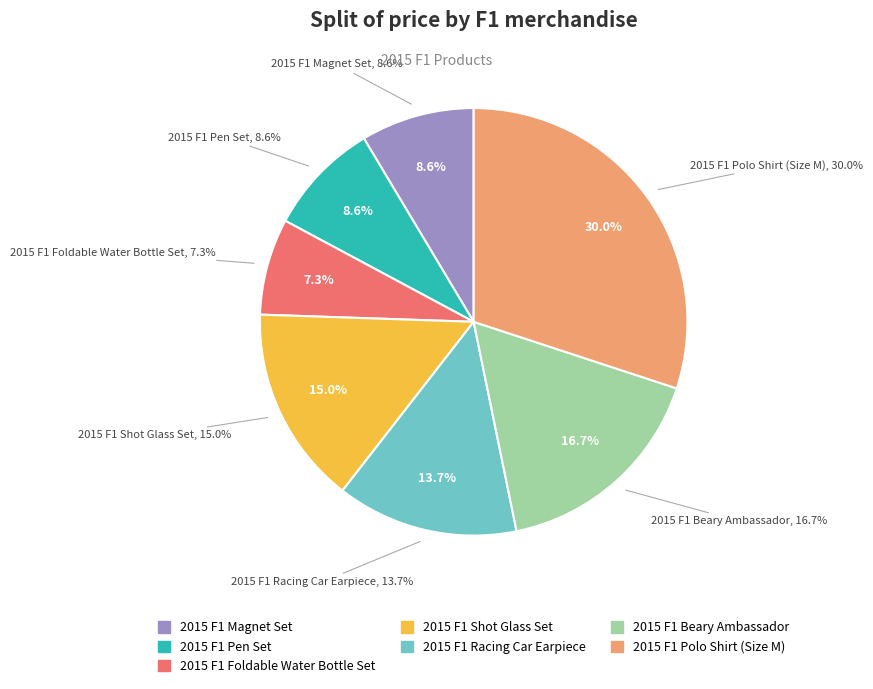

Count the number of slices in the pie.

7